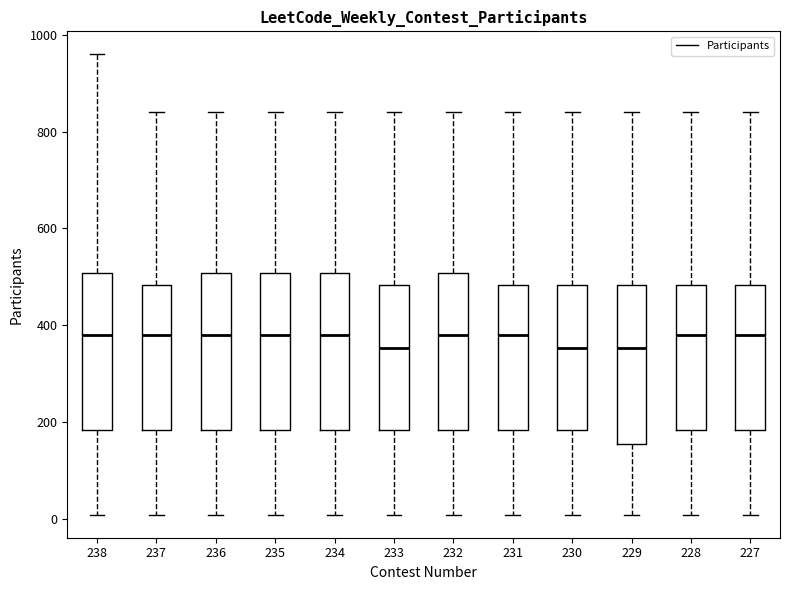

Where does the median line of the box at x = 233 sit on the y-axis? The values are not printed on the chart, so give them approximately, as read against the axis.

360